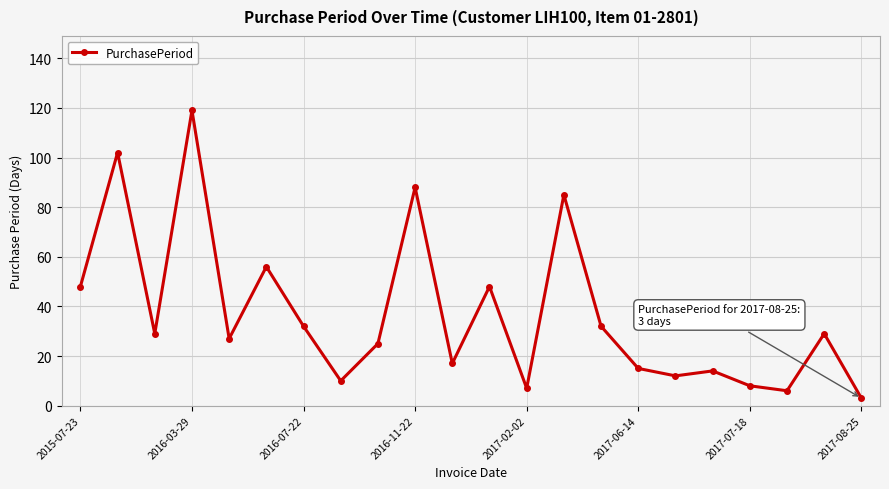

What is the maximum value shown in the chart?

119